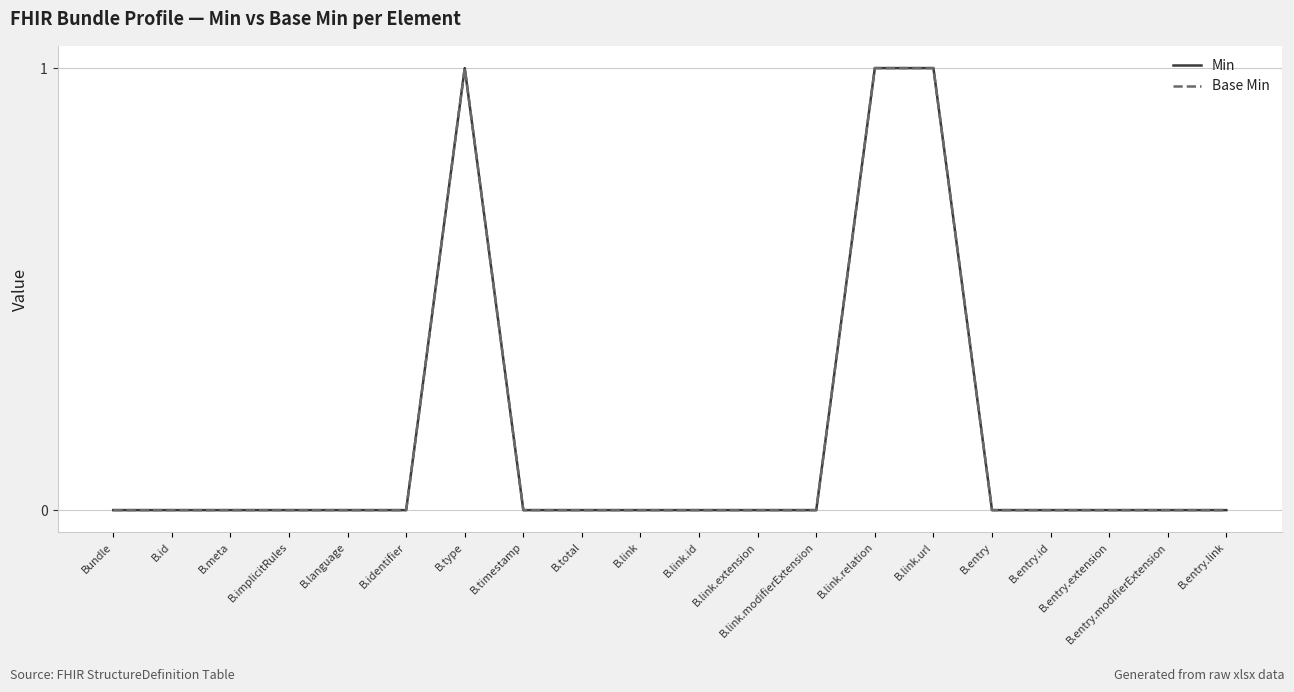

Where is Min nearest to the value 0?

Bundle